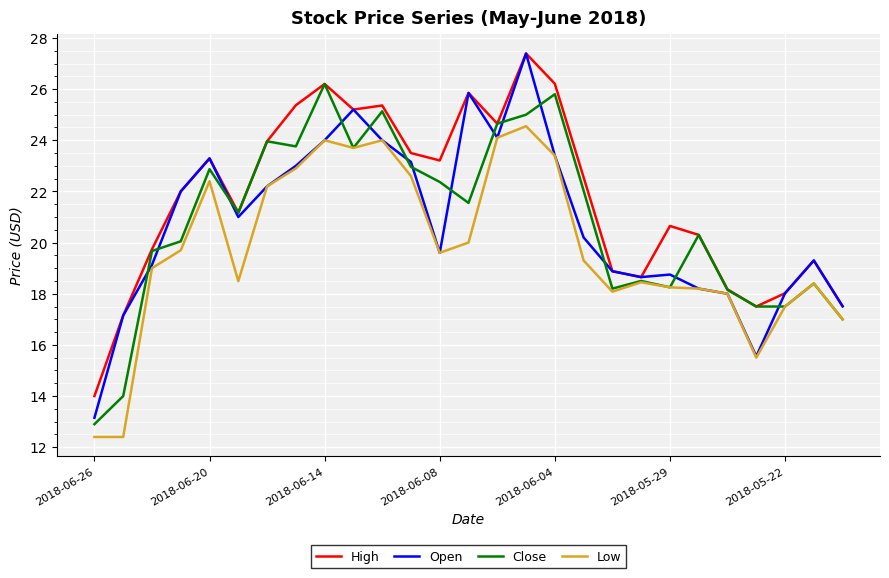

At how many categories does at least one series exceed 27?

1